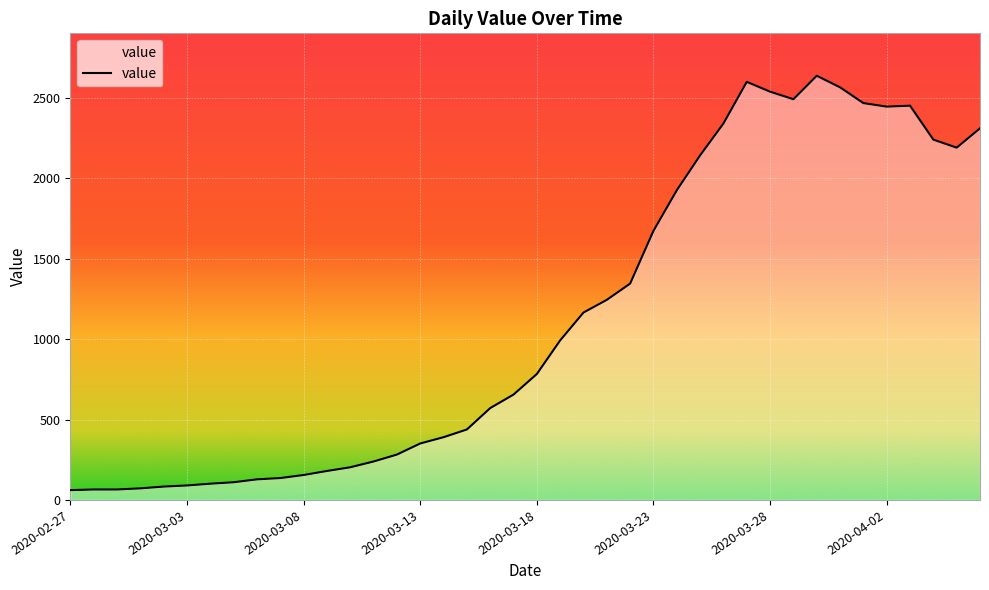

What is the greatest value displayed?

2637